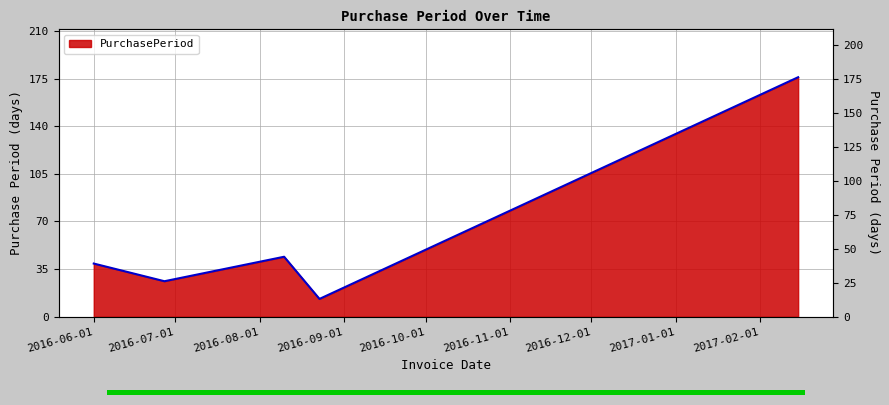

List the labels in order of value, smallest first.

2016-08-23, 2016-06-27, 2016-06-01, 2016-08-10, 2017-02-15